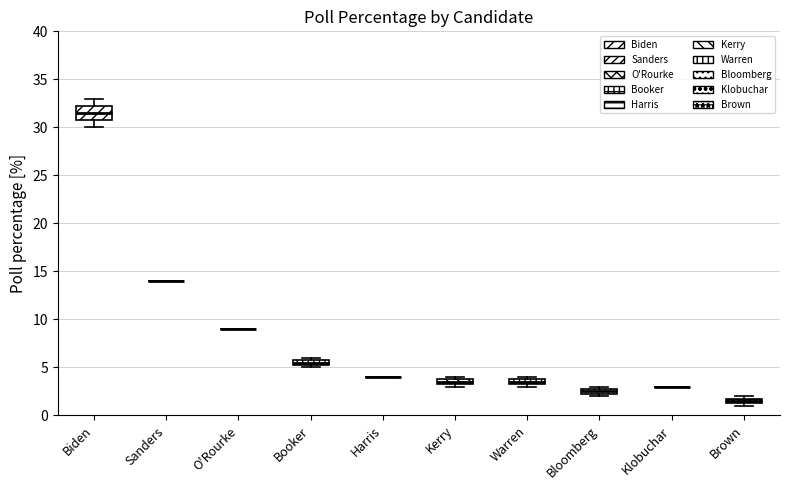

Where is the upper edge of the box for Warren on the y-axis? The values are not printed on the chart, so give them approximately, as read against the axis.

4.0